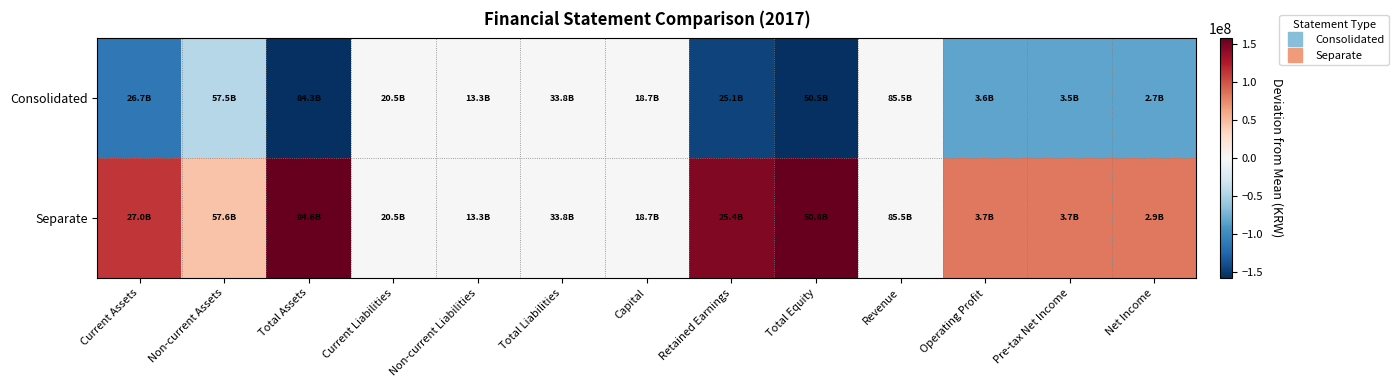

Count the number of categories in the chart.

13